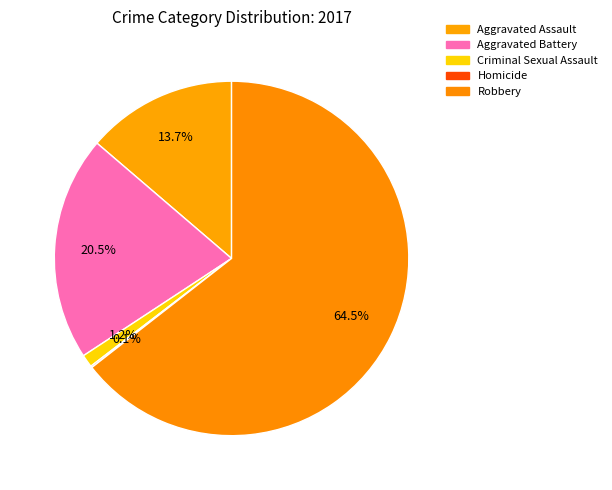

Is there a majority slice in this chart?

Yes